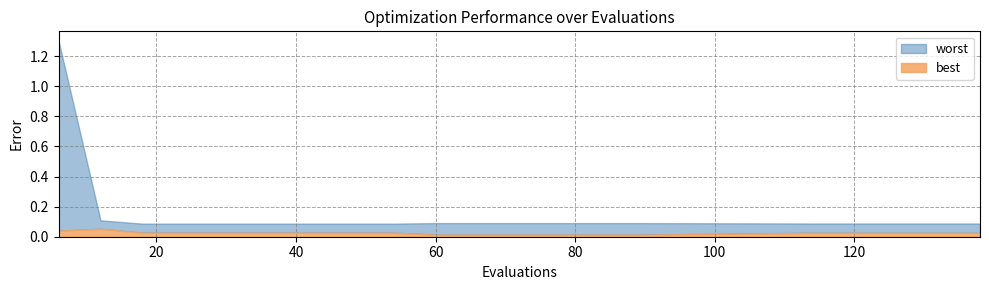

Rank the series by their average value, from highest to lowest.

worst, best